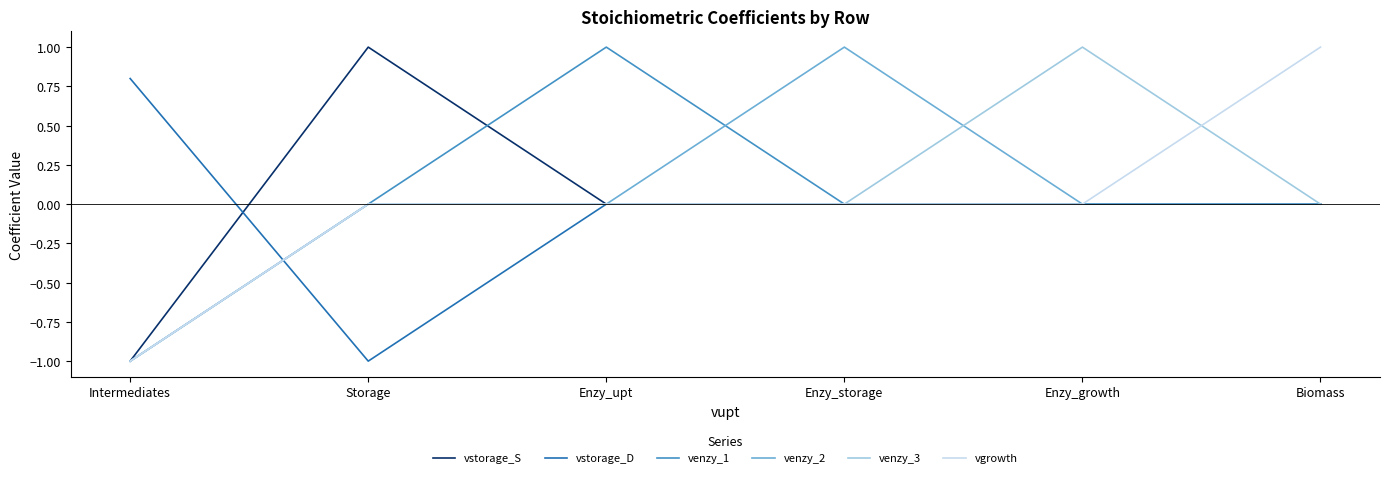

The value of venzy_3 at Biomass is 0.0. True or false?

True